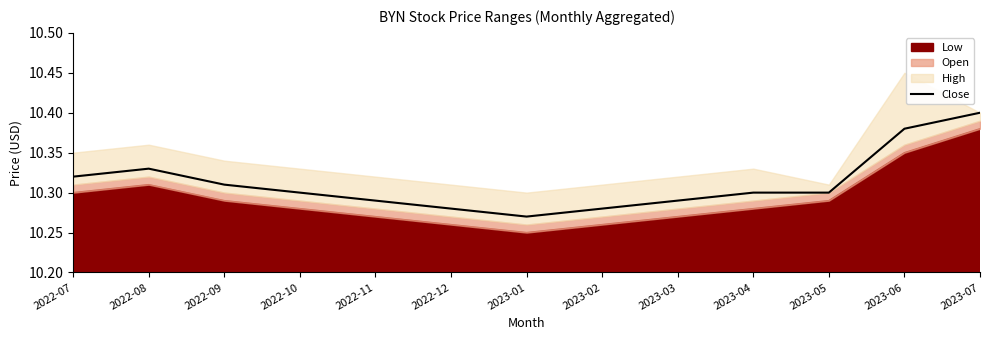

What is the greatest value displayed?

10.4